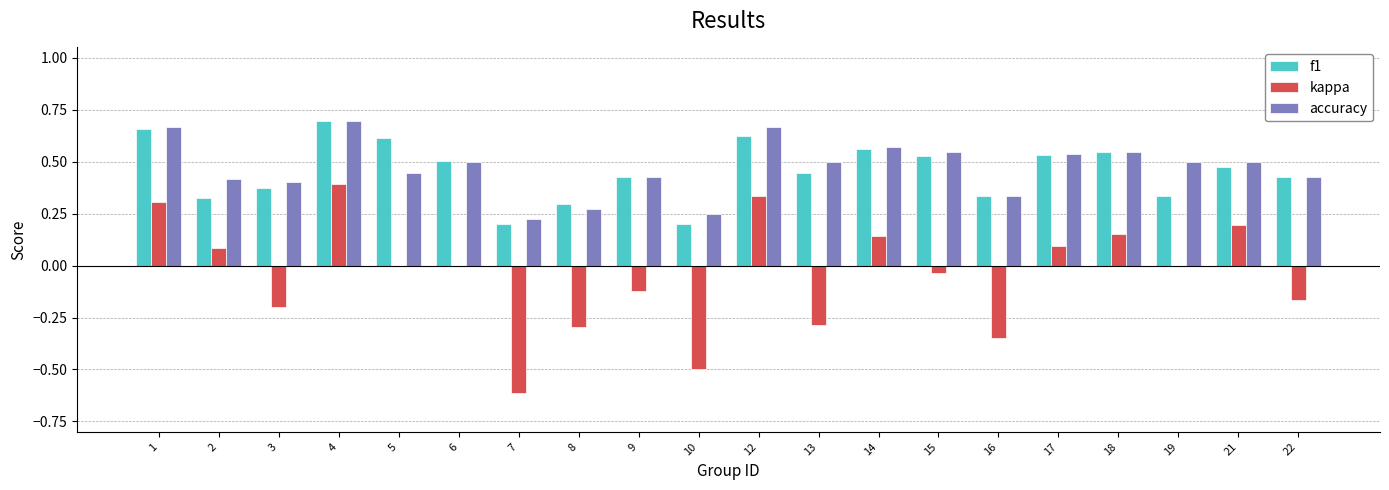

What is the sum of all kappa values?

-0.9